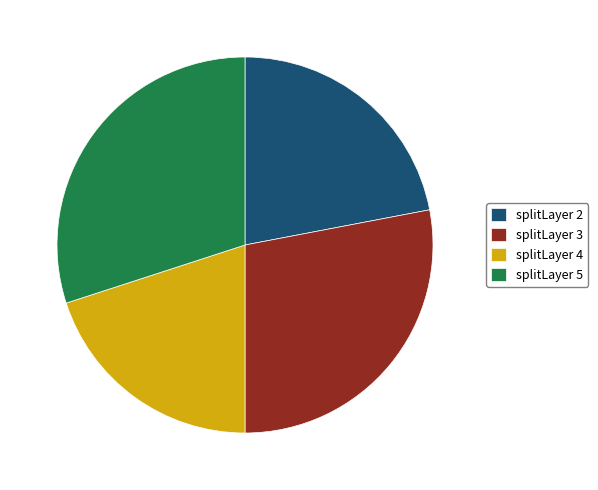

The splitLayer 4 slice represents 20% of the pie. True or false?

True